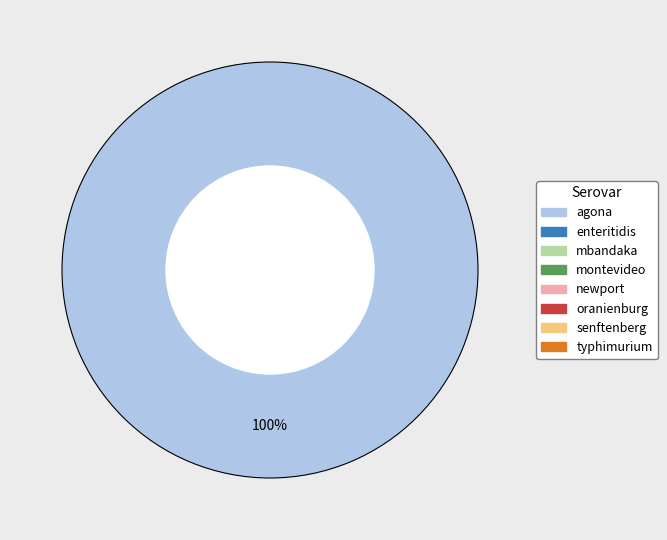

Is there a majority slice in this chart?

Yes